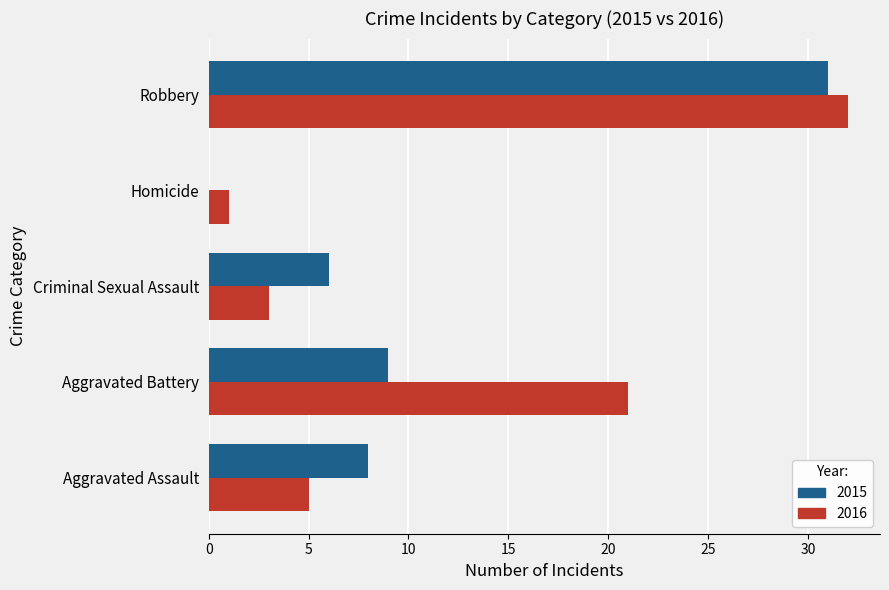

What are all the series names shown in the legend?

2015, 2016